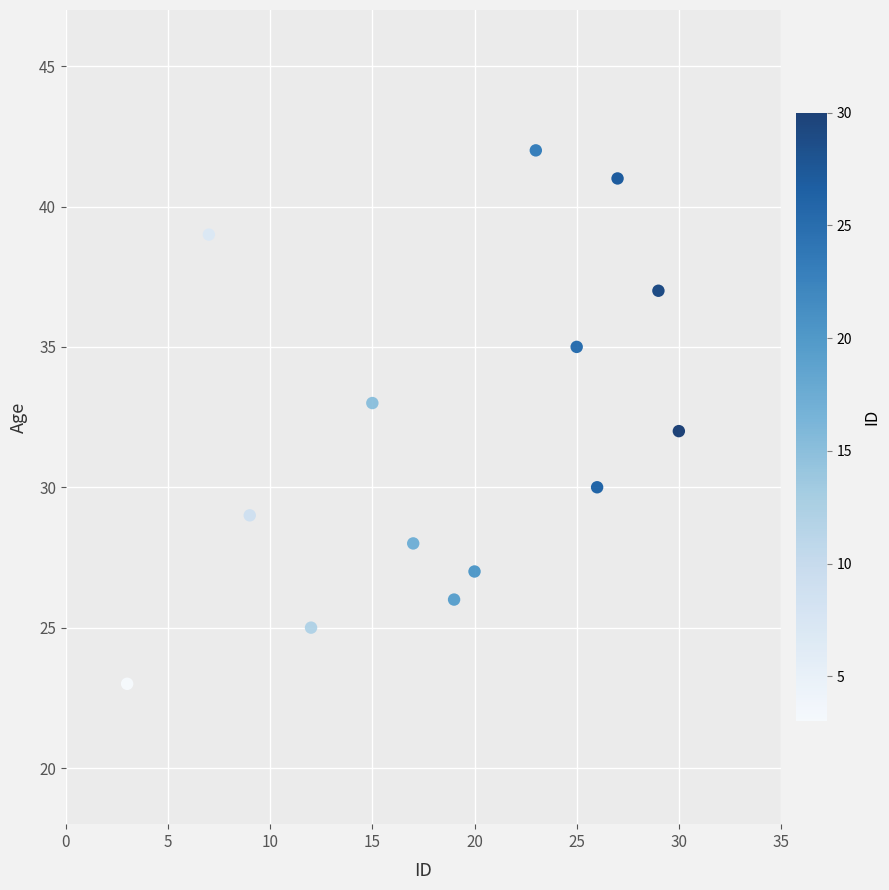

What is the range of Y values (max minus min)?

19